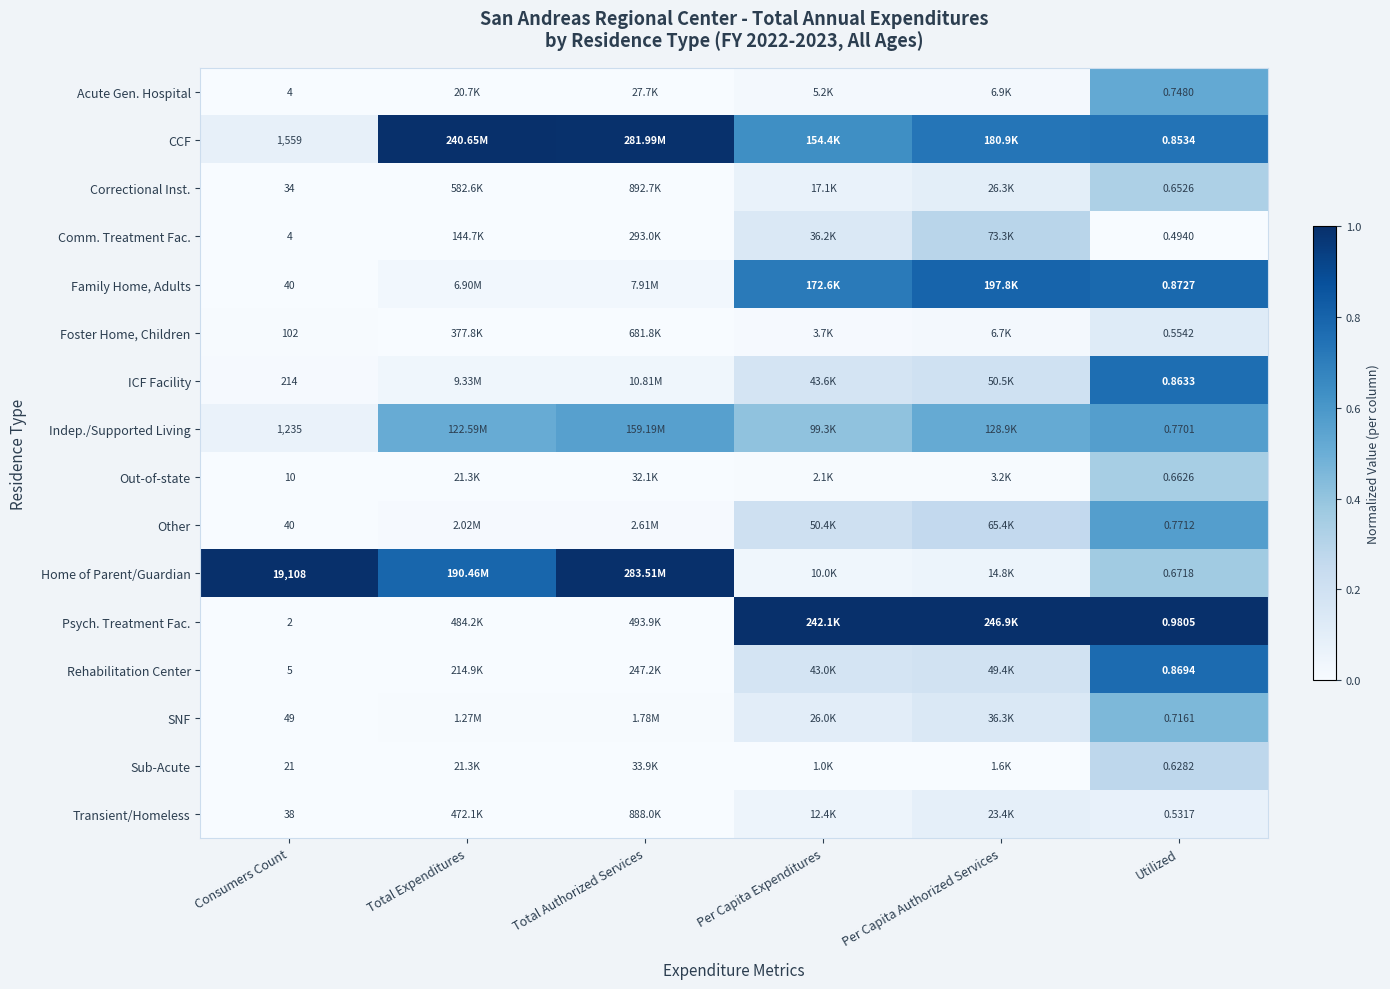

Between Consumers Count and Per Capita Expenditures, which is larger?

Per Capita Expenditures